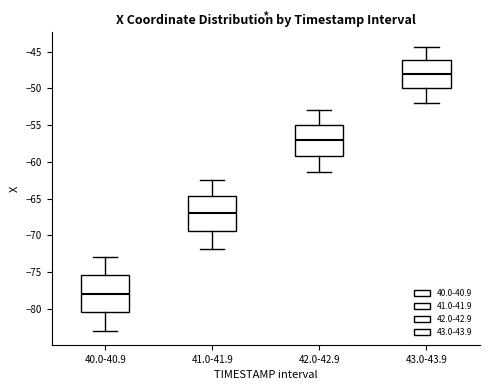

Reading left to right, transcribe this box plot: for each box, give where its median line is, the range the box spans, and where its two whiskers end, as read against the y-axis. The values are not printed on the chart, so give them approximately, as read against the axis.

40.0-40.9: median -78.0, box -80.5 to -75.5, whiskers -83.0 to -73.0
41.0-41.9: median -67.0, box -69.5 to -64.5, whiskers -72.0 to -62.5
42.0-42.9: median -57.0, box -59.0 to -55.0, whiskers -61.5 to -53.0
43.0-43.9: median -48.0, box -50.0 to -46.0, whiskers -52.0 to -44.5